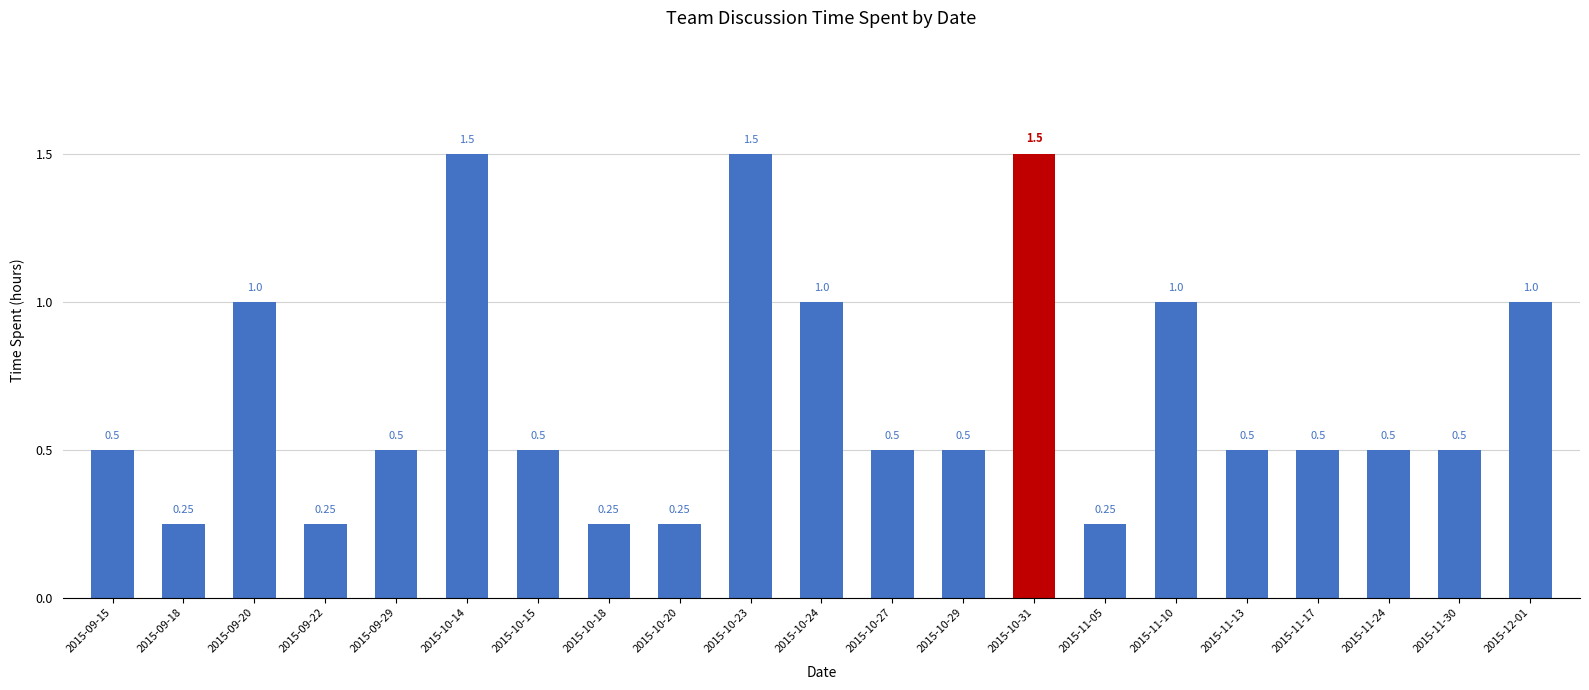

What is the change in value from 2015-09-20 to 2015-10-23?

+0.5